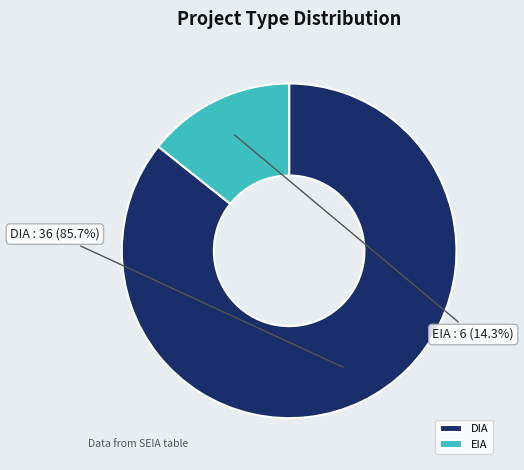

The EIA slice represents 10% of the pie. True or false?

False